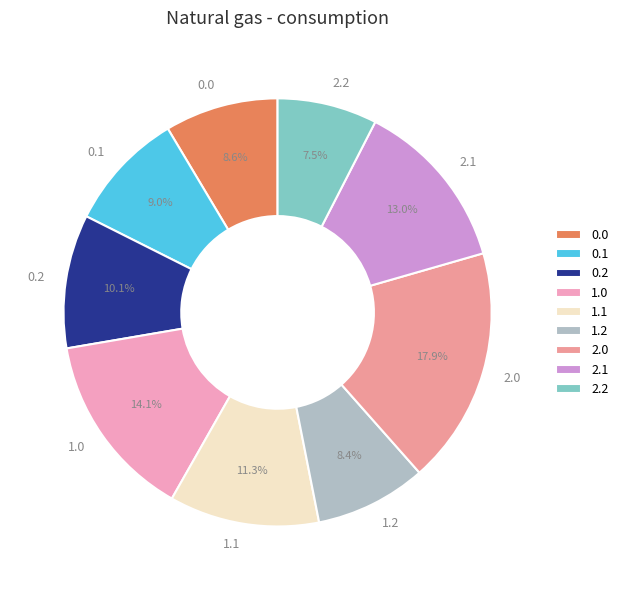

Count the number of slices in the pie.

9